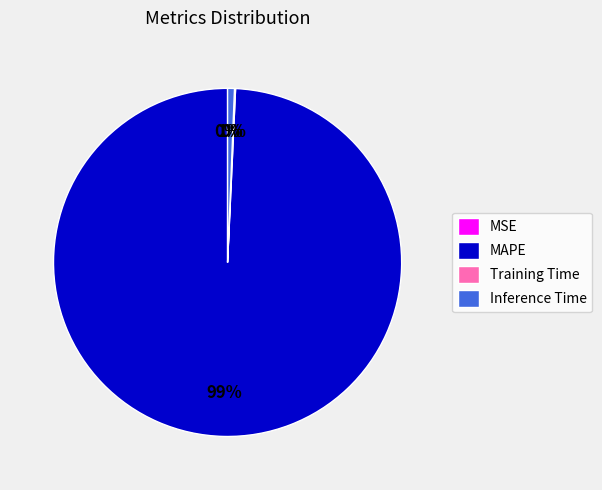

To the nearest percent, what portion does Inference Time represent?

1%